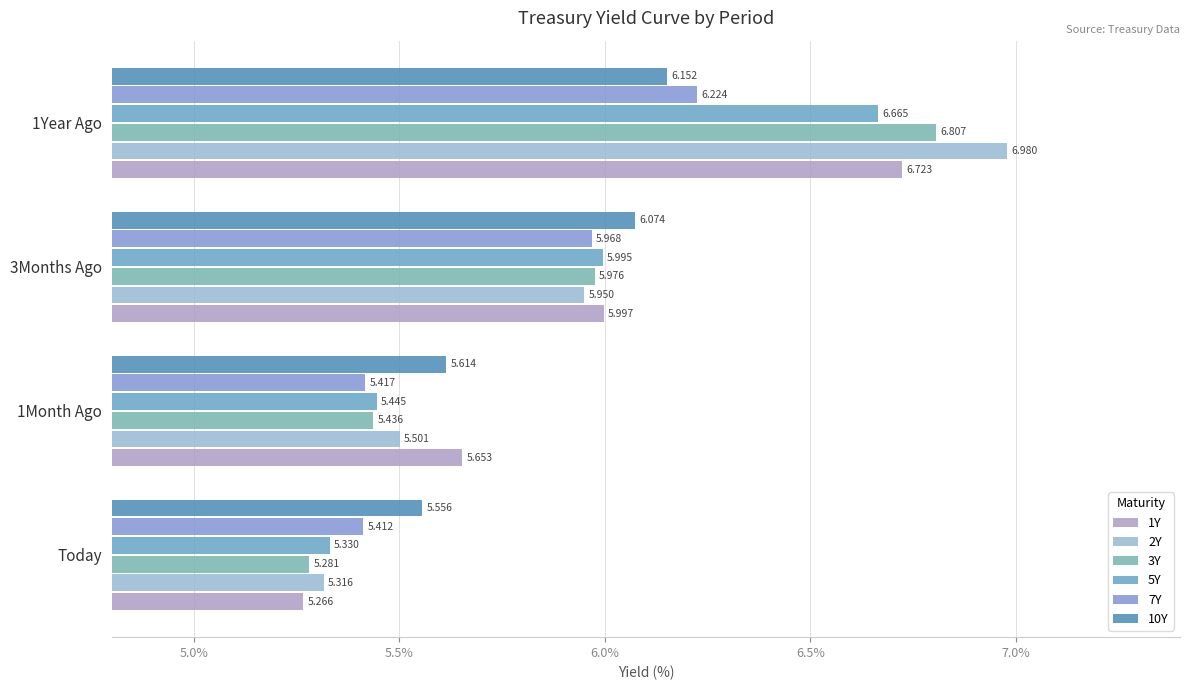

Count the number of data series in this chart.

6